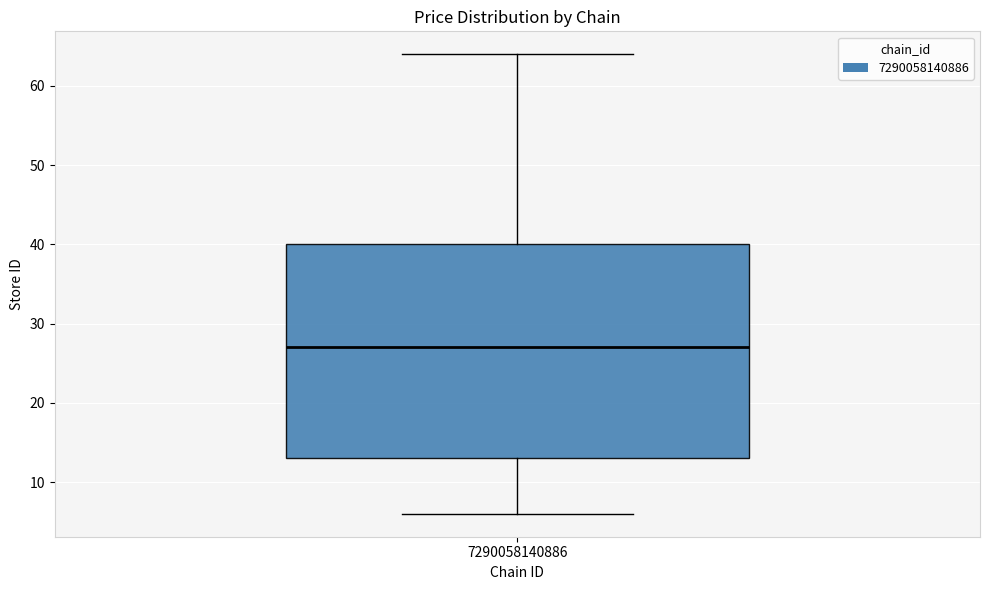

Transcribe this box plot: give where the median line is, the range the box spans, and where the two whiskers end, as read against the y-axis. The values are not printed on the chart, so give them approximately, as read against the axis.

median 27, box 13 to 40, whiskers 6 to 64